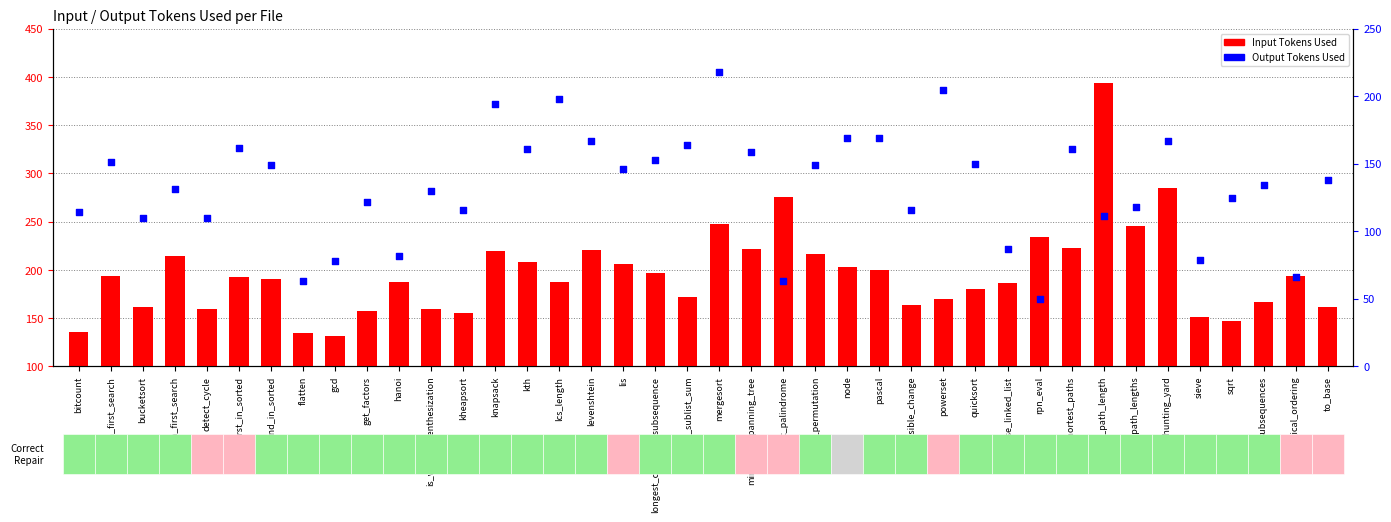

Which series has the largest total across all categories?

Input Tokens Used